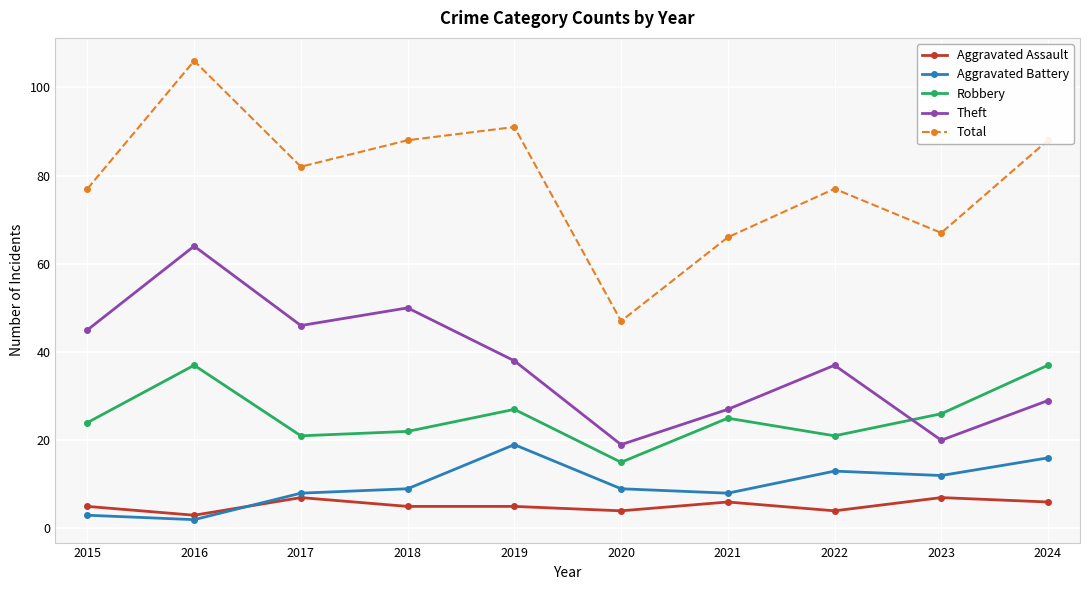

At which category does Theft reach its first local valley?

2017